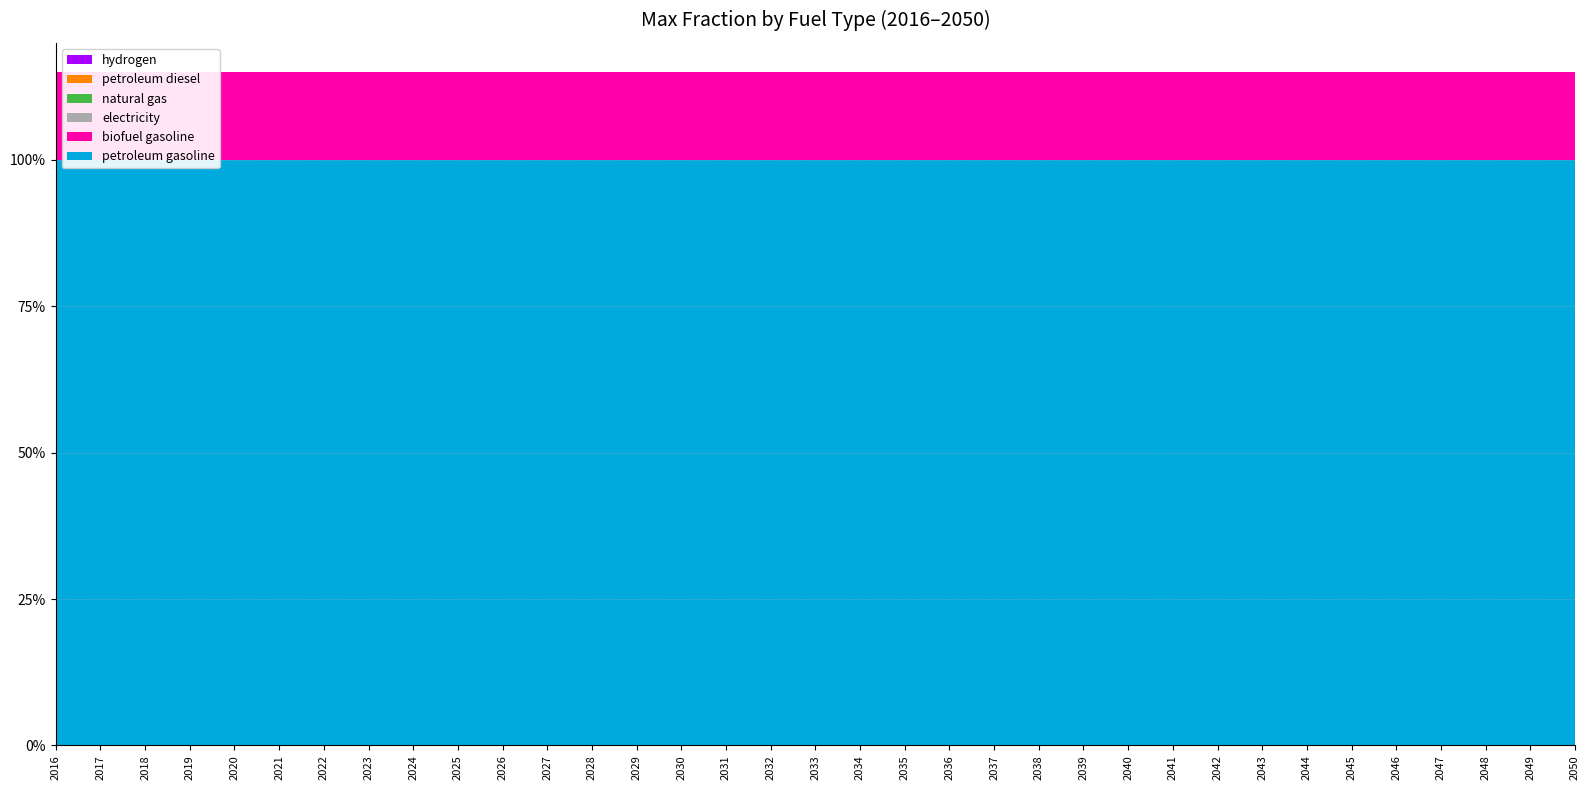

Reading left to right, what are all the values shown in this chart?

petroleum gasoline: 1.0	1.0	1.0	1.0	1.0	1.0	1.0	1.0	1.0	1.0	1.0	1.0	1.0	1.0	1.0	1.0	1.0	1.0	1.0	1.0	1.0	1.0	1.0	1.0	1.0	1.0	1.0	1.0	1.0	1.0	1.0	1.0	1.0	1.0	1.0
biofuel gasoline: 0.1	0.1	0.1	0.1	0.1	0.1	0.1	0.1	0.1	0.1	0.1	0.1	0.1	0.1	0.1	0.1	0.1	0.1	0.1	0.1	0.1	0.1	0.1	0.1	0.1	0.1	0.1	0.1	0.1	0.1	0.1	0.1	0.1	0.1	0.1
electricity: 0.0	0.0	0.0	0.0	0.0	0.0	0.0	0.0	0.0	0.0	0.0	0.0	0.0	0.0	0.0	0.0	0.0	0.0	0.0	0.0	0.0	0.0	0.0	0.0	0.0	0.0	0.0	0.0	0.0	0.0	0.0	0.0	0.0	0.0	0.0
natural gas: 0.0	0.0	0.0	0.0	0.0	0.0	0.0	0.0	0.0	0.0	0.0	0.0	0.0	0.0	0.0	0.0	0.0	0.0	0.0	0.0	0.0	0.0	0.0	0.0	0.0	0.0	0.0	0.0	0.0	0.0	0.0	0.0	0.0	0.0	0.0
petroleum diesel: 0.0	0.0	0.0	0.0	0.0	0.0	0.0	0.0	0.0	0.0	0.0	0.0	0.0	0.0	0.0	0.0	0.0	0.0	0.0	0.0	0.0	0.0	0.0	0.0	0.0	0.0	0.0	0.0	0.0	0.0	0.0	0.0	0.0	0.0	0.0
hydrogen: 0.0	0.0	0.0	0.0	0.0	0.0	0.0	0.0	0.0	0.0	0.0	0.0	0.0	0.0	0.0	0.0	0.0	0.0	0.0	0.0	0.0	0.0	0.0	0.0	0.0	0.0	0.0	0.0	0.0	0.0	0.0	0.0	0.0	0.0	0.0